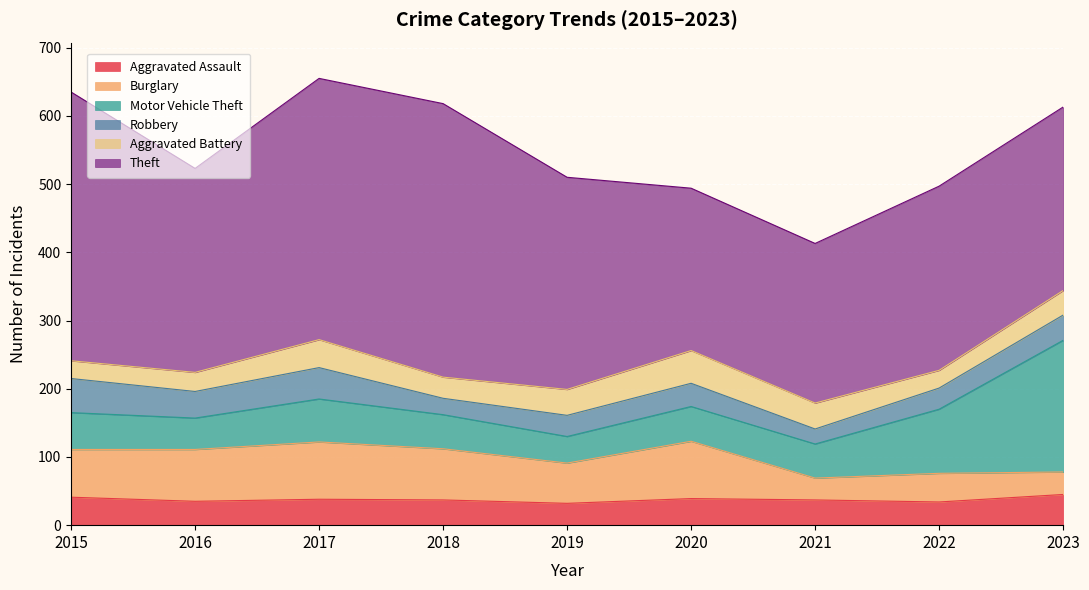

At which label does Burglary reach its peak?

2017